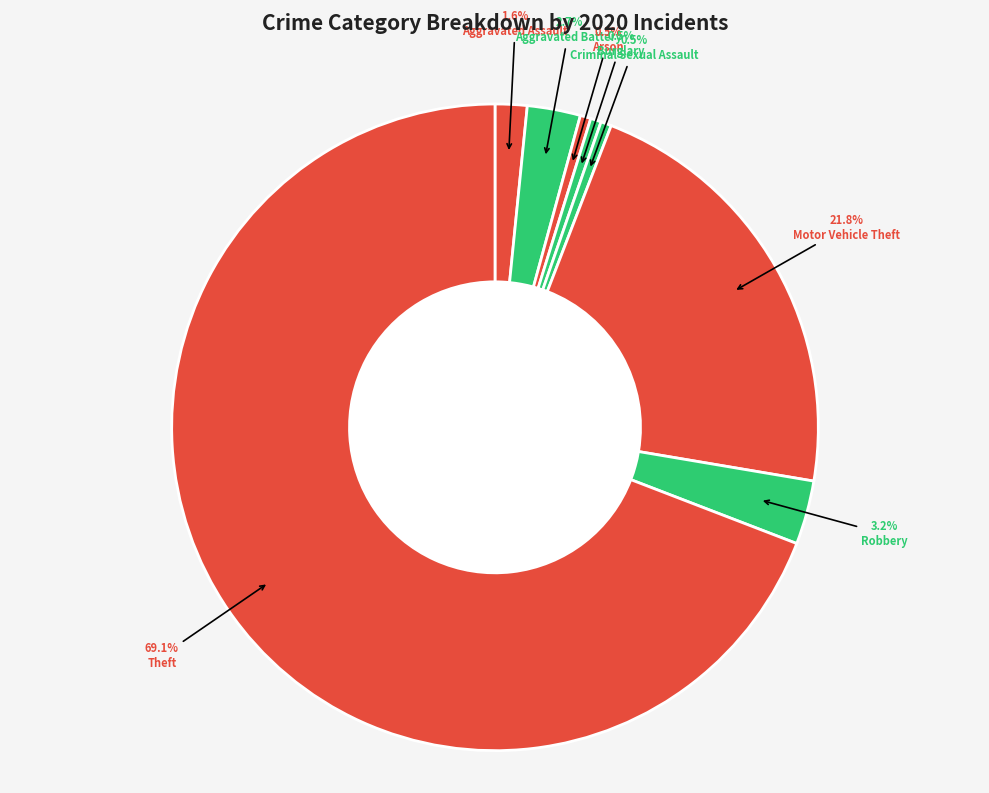

Which slice represents more than half of the pie?

Theft